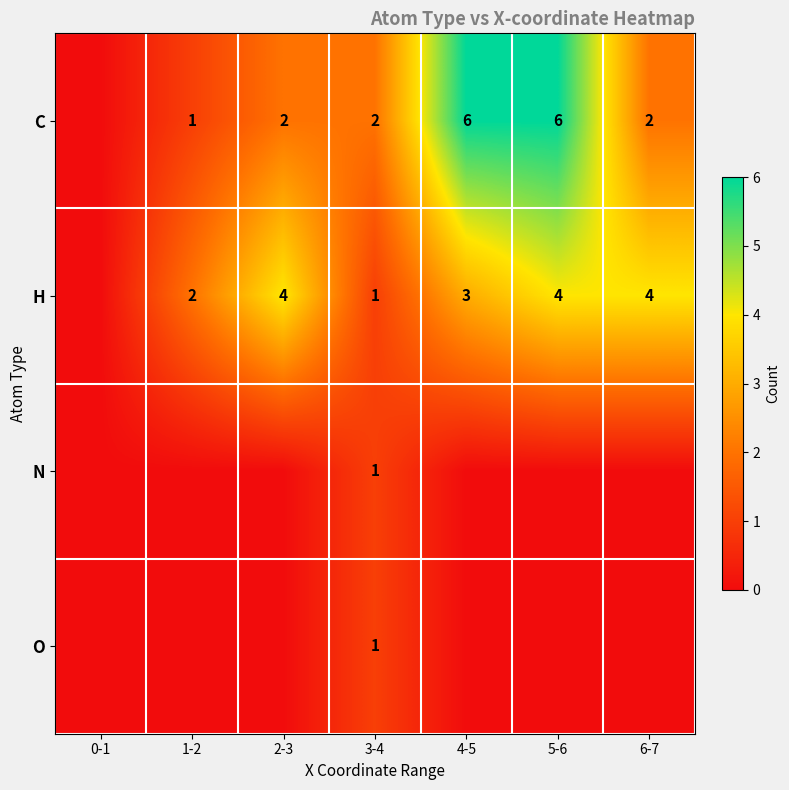

The H series shows 5 at 5-6. True or false?

False